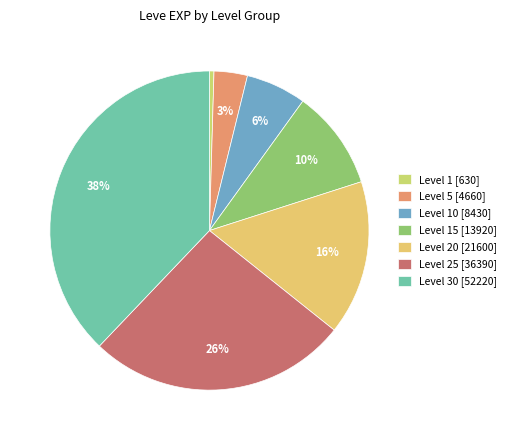

To the nearest percent, what is the average slice percentage?

14%